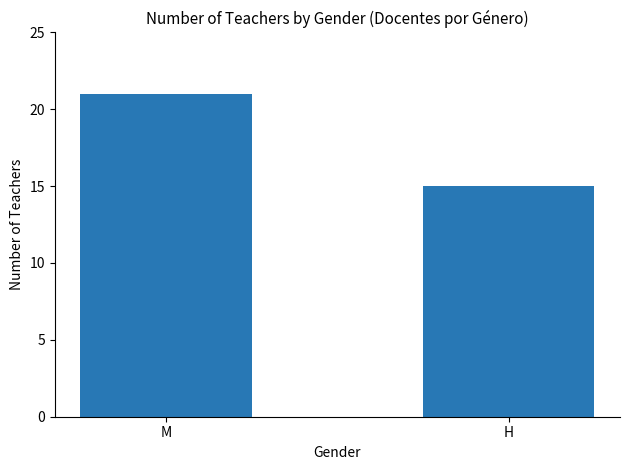

True or false: the data shows 15 at H.

True